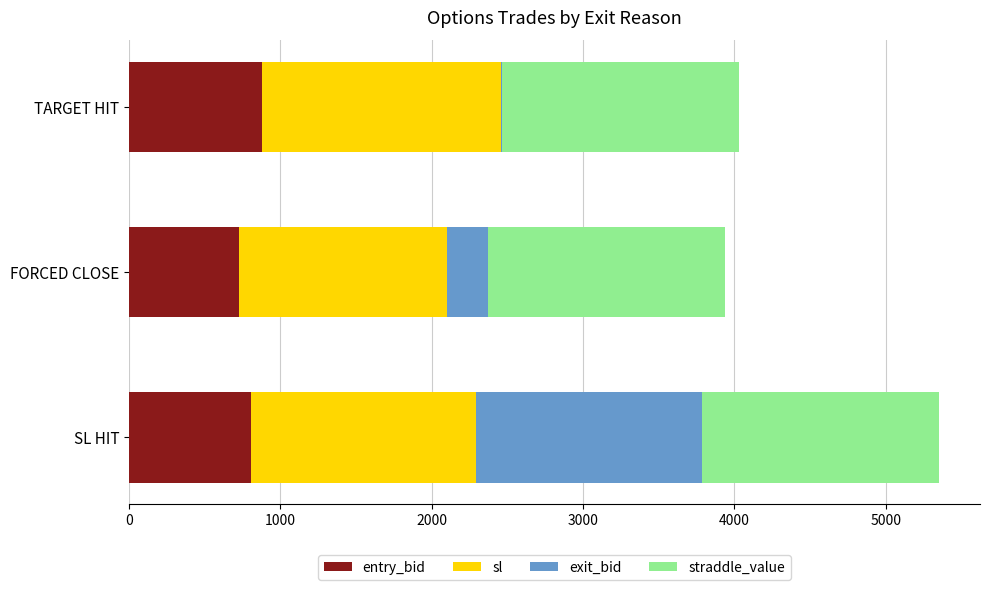

What is the total value across all series at FORCED CLOSE?

3940.0